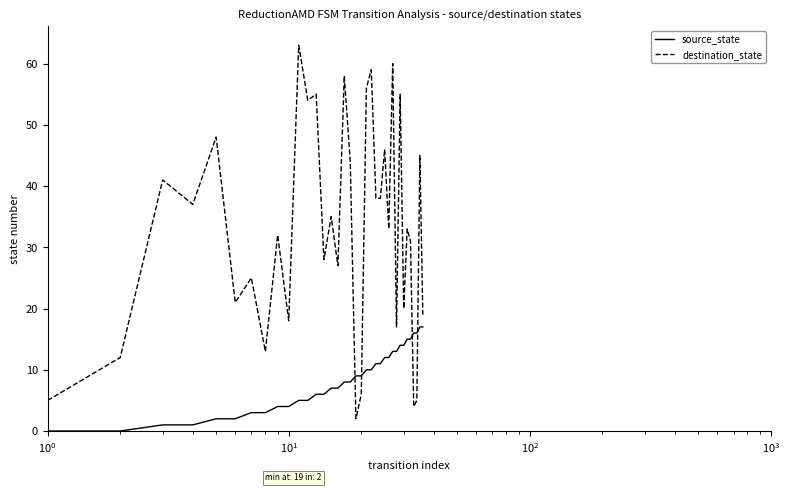

What is the highest value of the destination_state series?

63